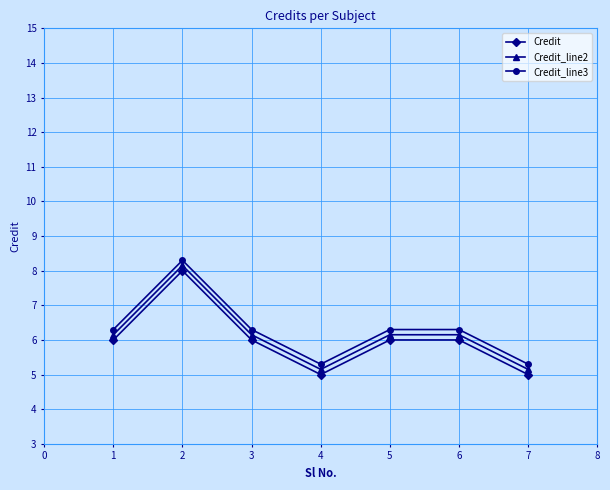

True or false: Credit has more than 2 points higher than both neighbors.

False